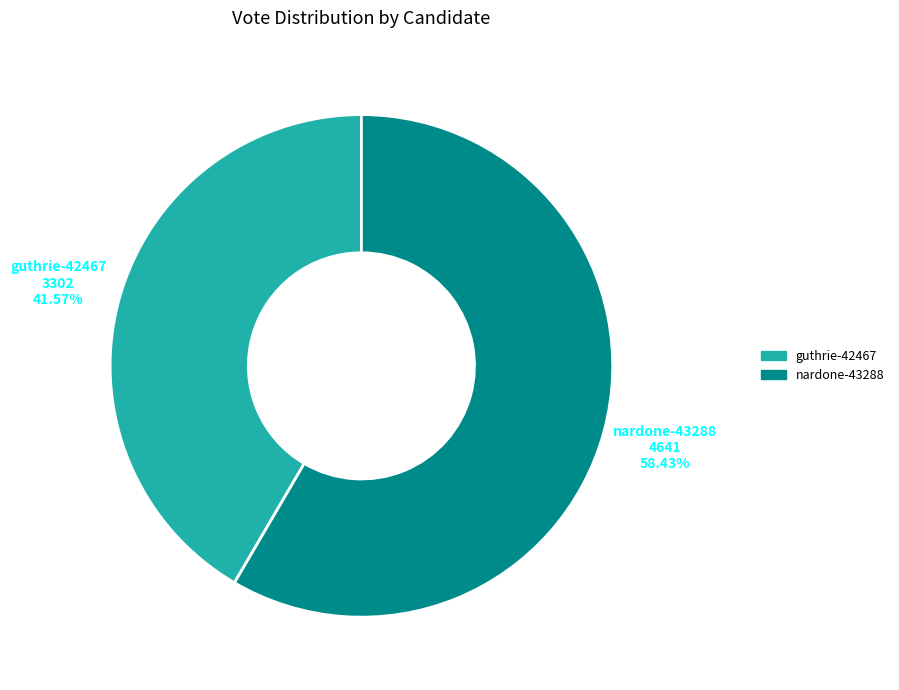

Count the number of slices in the pie.

2